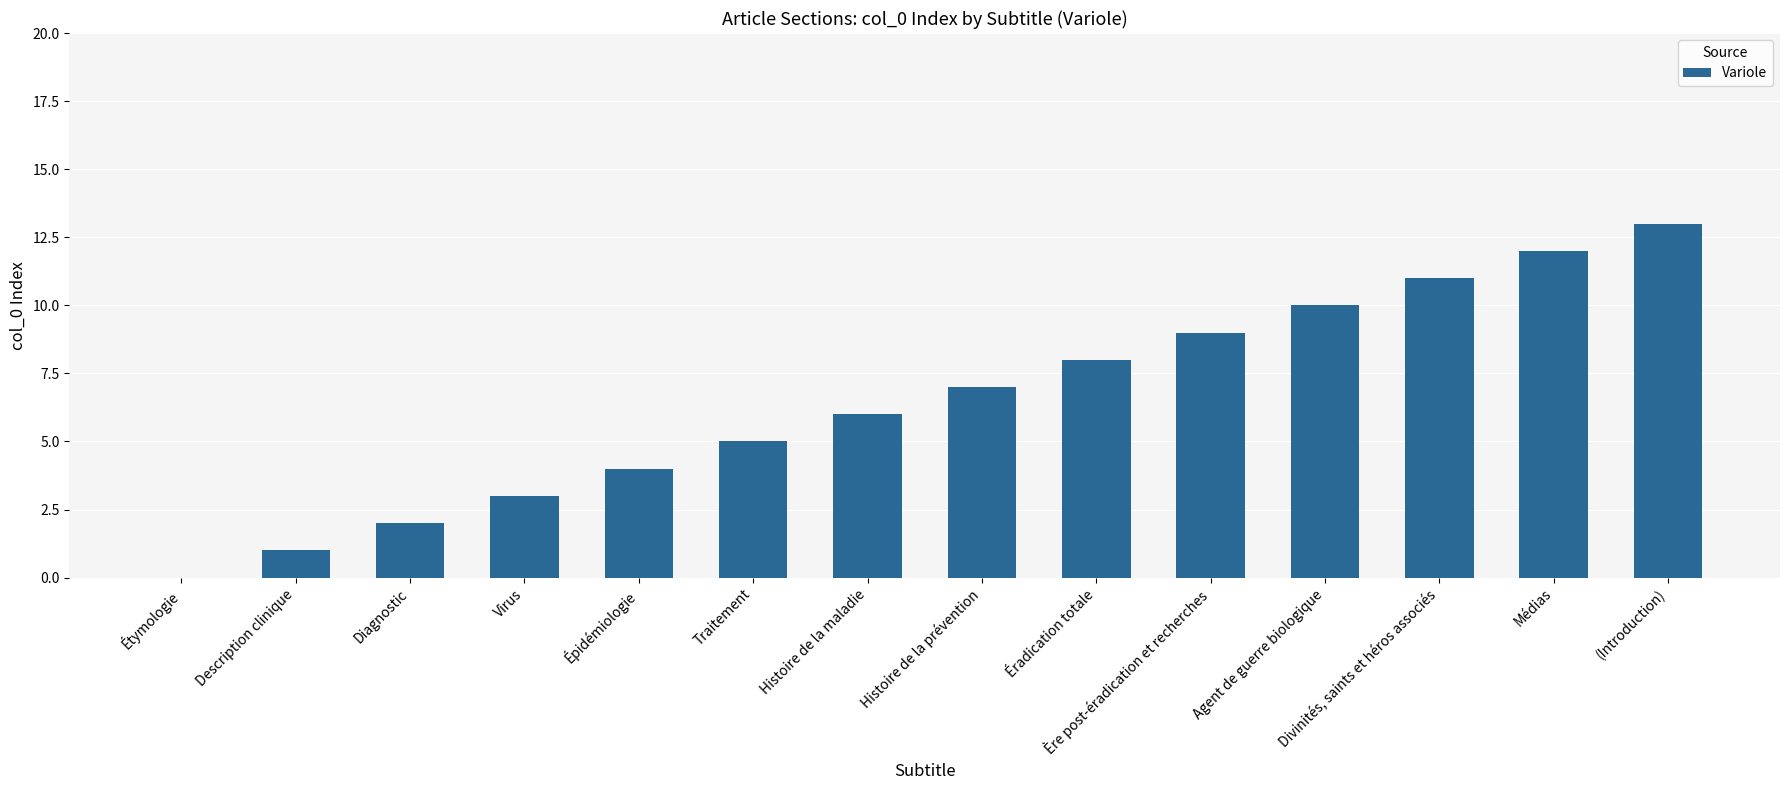

What is the approximate value at Virus?

3